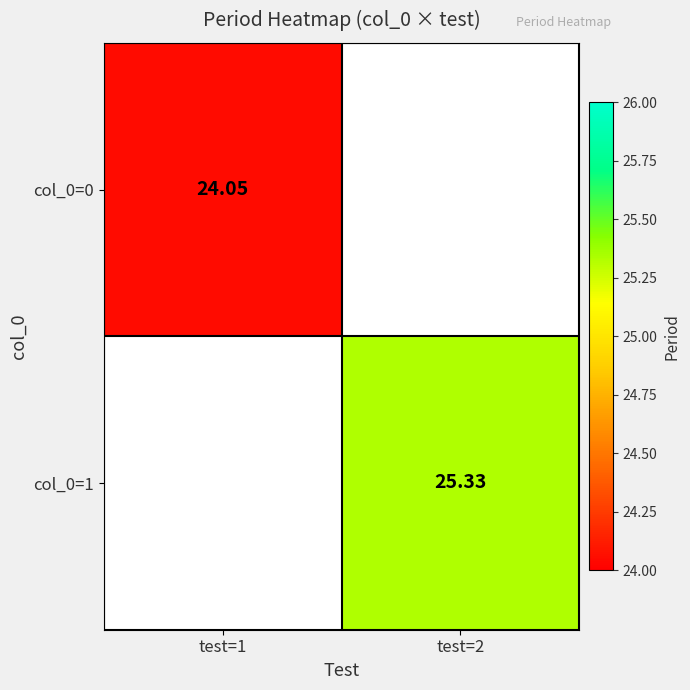

Is the value of col_0=1 at test=2 greater than the value of col_0=0 at test=1?

Yes